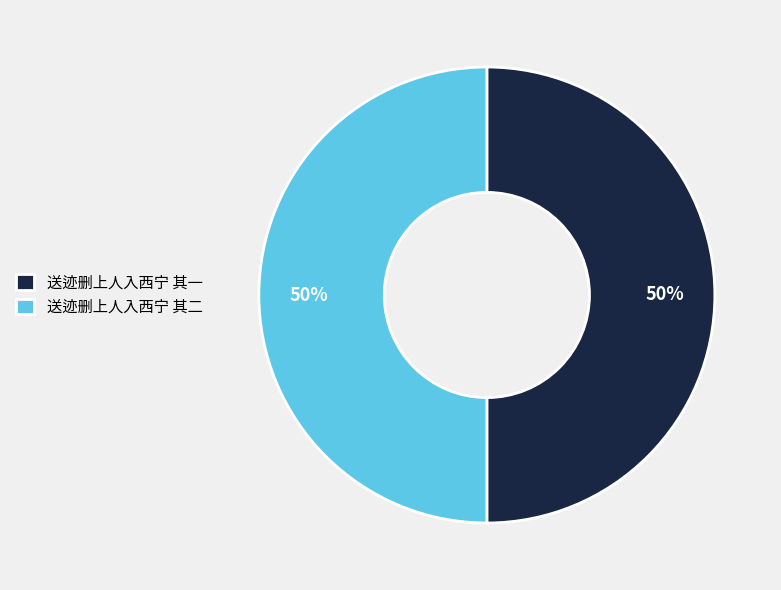

What is the ratio of the value at 送迹删上人入西宁 其二 to the value at 送迹删上人入西宁 其一?

1.0